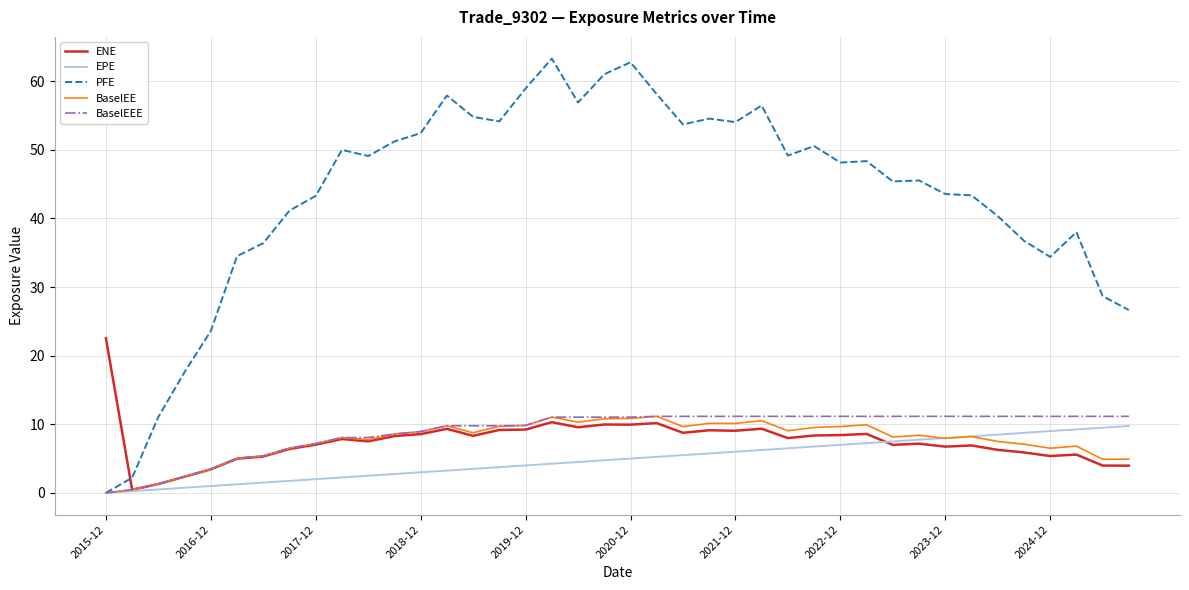

Which series has the largest total across all categories?

PFE